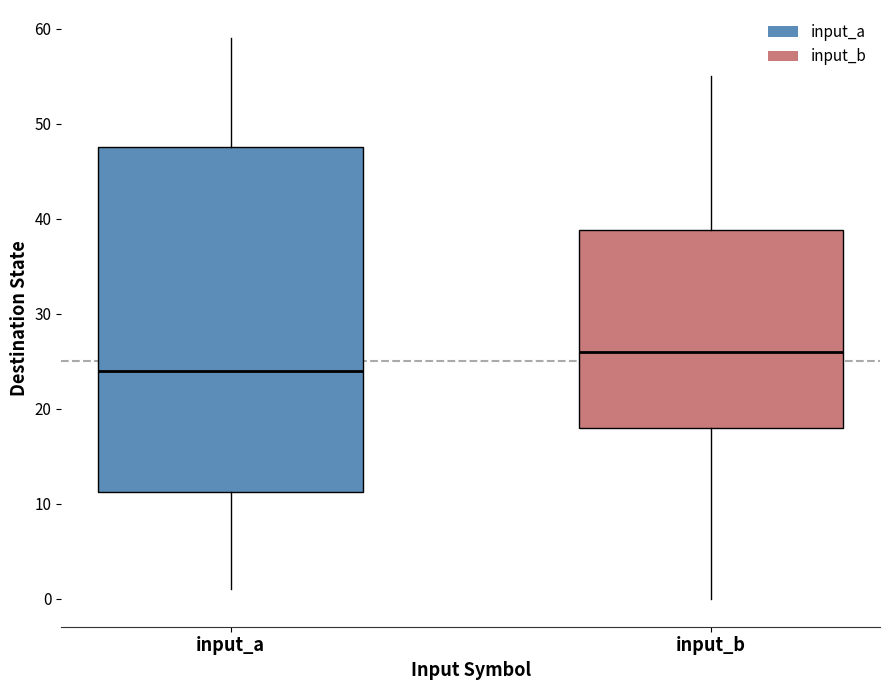

Which box is the tallest, from its lower edge to its upper edge?

input_a